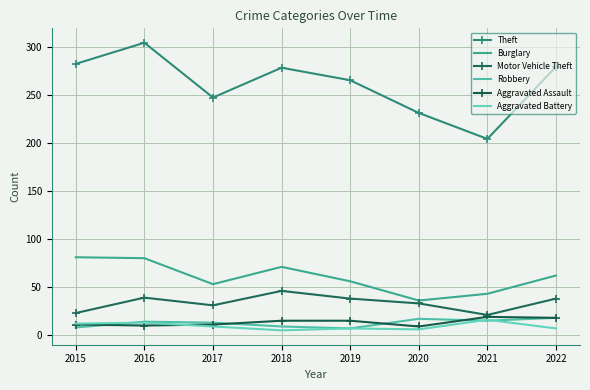

How many data points in Aggravated Assault are less than 15?

4